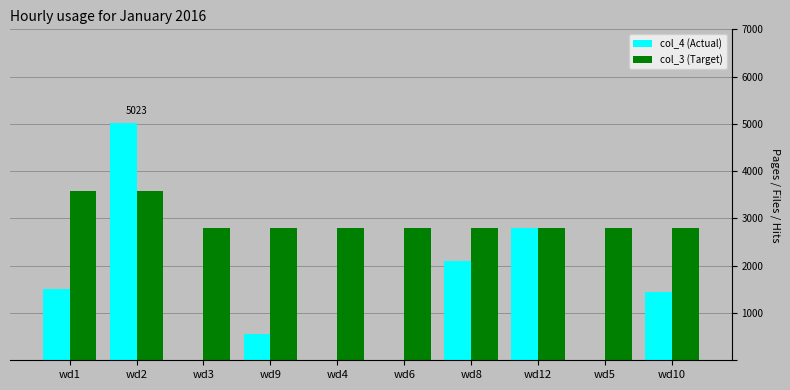

What is the sum of the col_3 (Target) values at wd8 and wd6?

5600.0